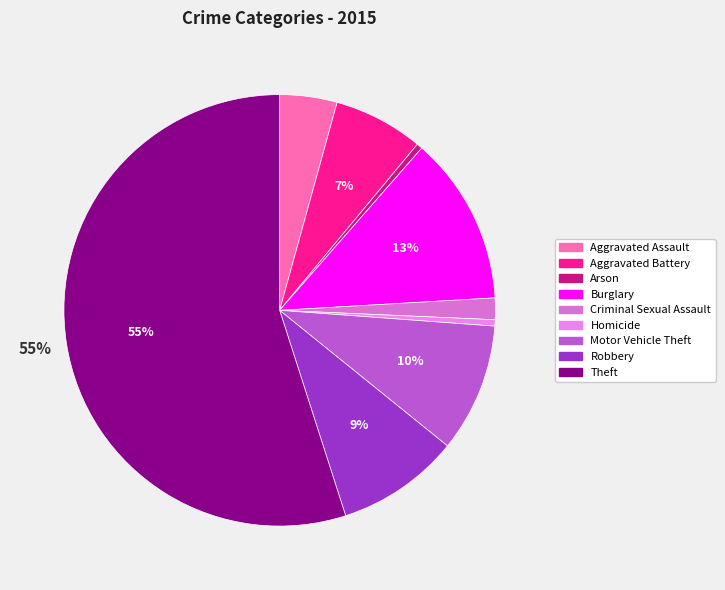

Which slice is the largest?

Theft